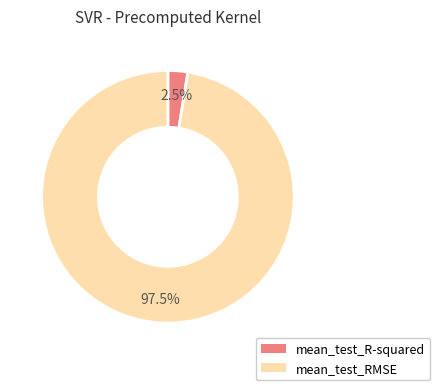

What is the total percentage of mean_test_RMSE and mean_test_R-squared?

100.0%